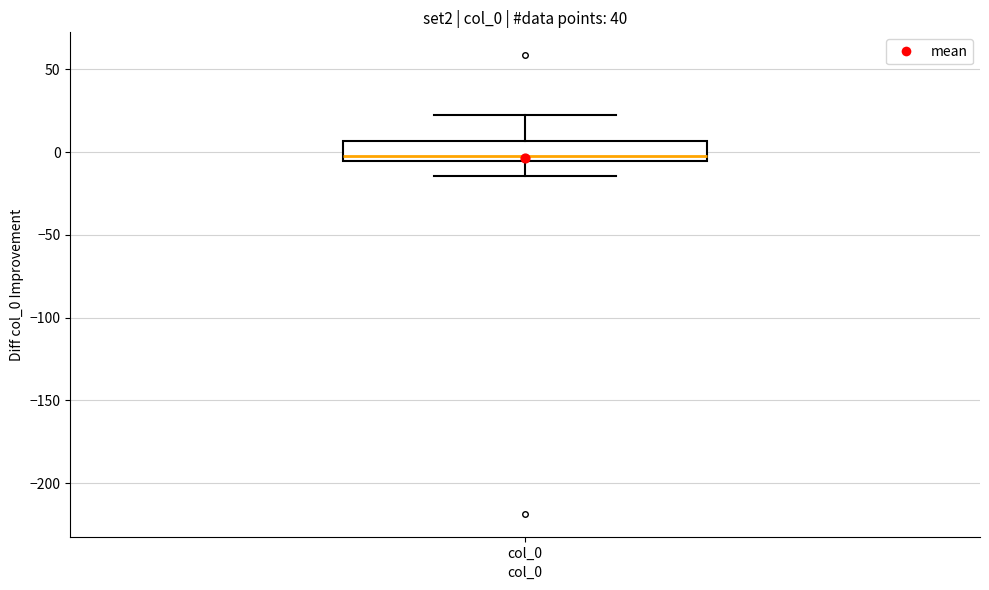

Transcribe this box plot: give where the median line is, the range the box spans, and where the two whiskers end, as read against the y-axis. The values are not printed on the chart, so give them approximately, as read against the axis.

median 0, box -5 to 5, whiskers -15 to 20